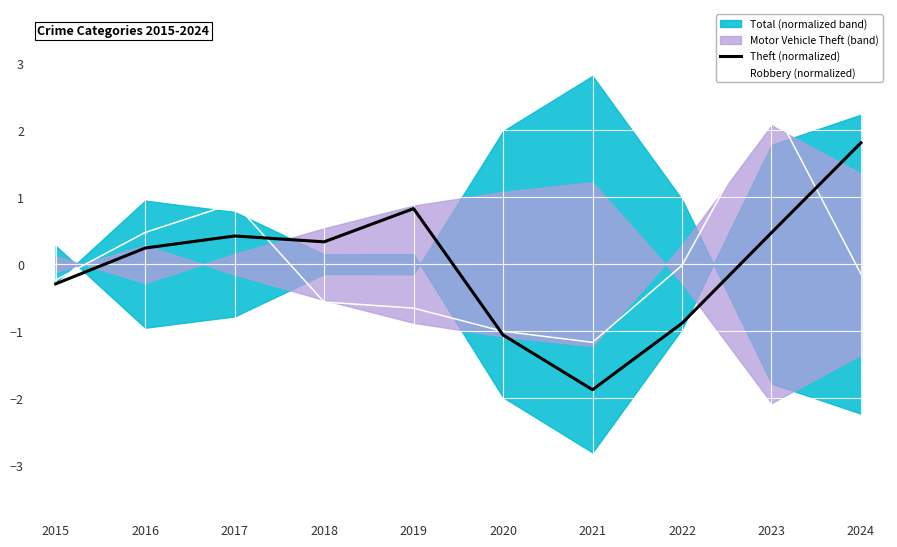

How many data points in Theft (normalized) are above 0?

6